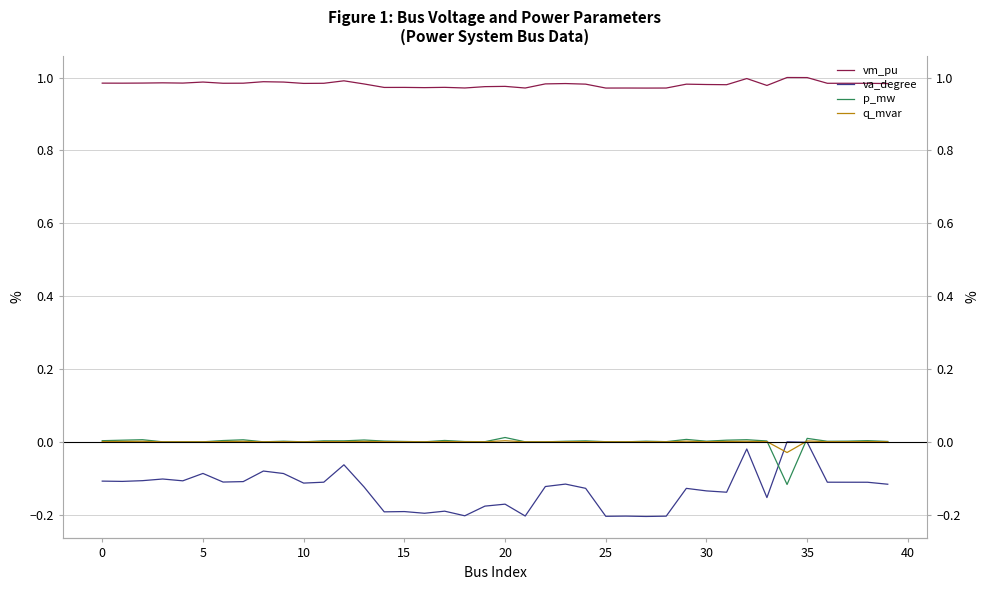

What is the label of the 35th point from the left?

34